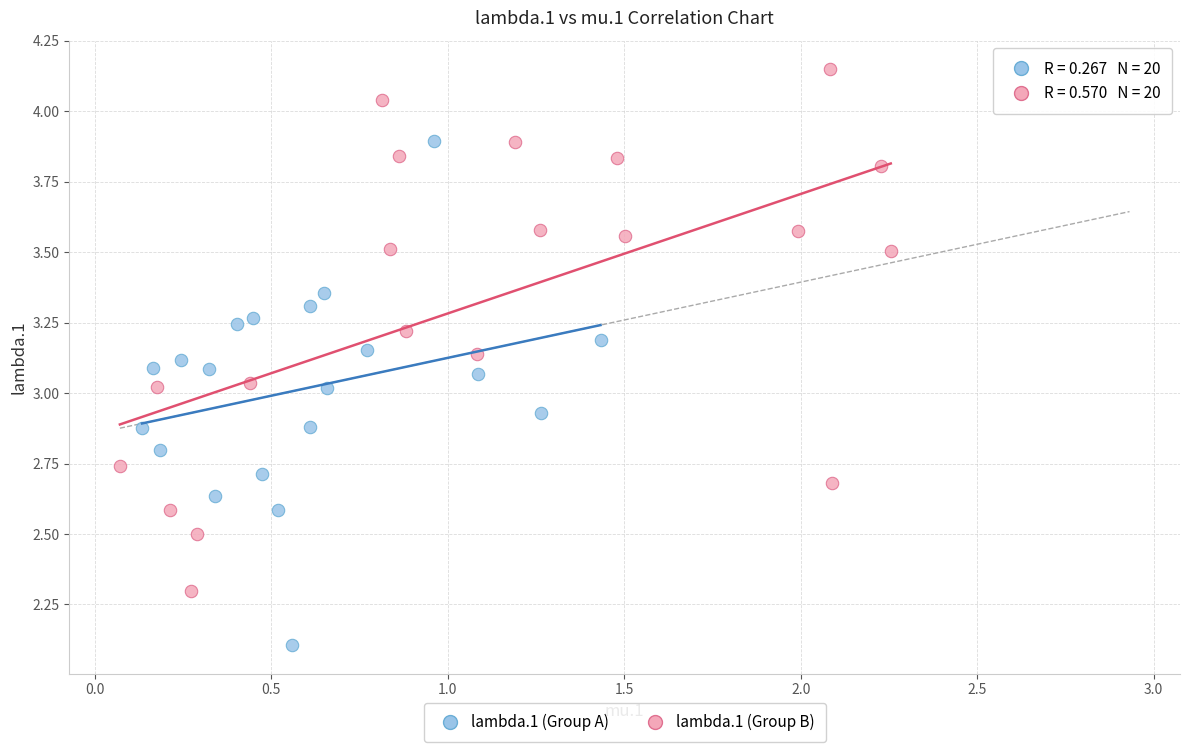

Which series reaches the minimum Y coordinate?

lambda.1 (Group A)